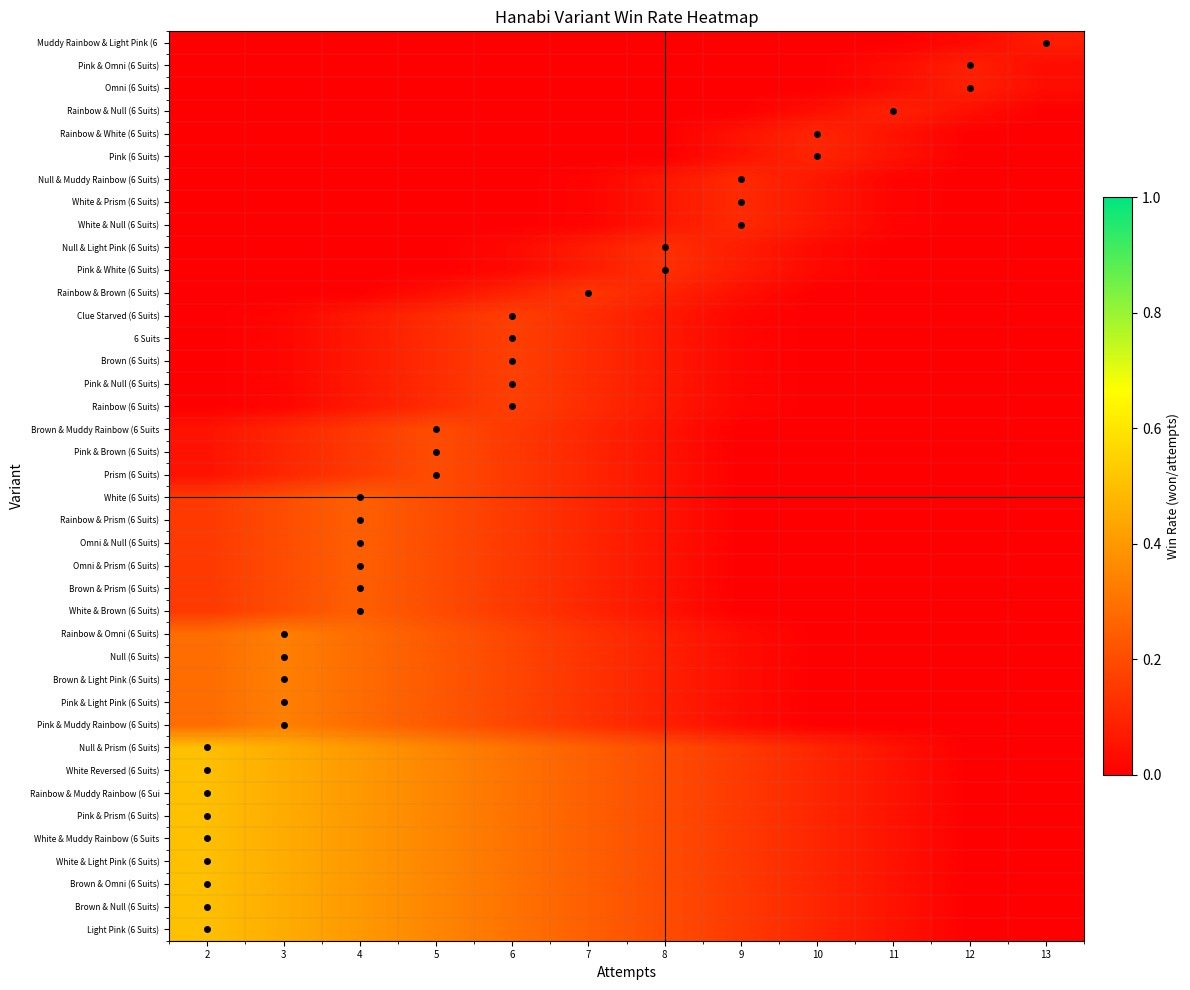

List the series in order of their peak value, lowest first.

Muddy Rainbow & Light Pink (6, Pink & Omni (6 Suits), Omni (6 Suits), Rainbow & Null (6 Suits), Rainbow & White (6 Suits), Pink (6 Suits), Null & Muddy Rainbow (6 Suits), White & Prism (6 Suits), White & Null (6 Suits), Null & Light Pink (6 Suits), Pink & White (6 Suits), Rainbow & Brown (6 Suits), Clue Starved (6 Suits), 6 Suits, Brown (6 Suits), Pink & Null (6 Suits), Rainbow (6 Suits), Brown & Muddy Rainbow (6 Suits, Pink & Brown (6 Suits), Prism (6 Suits), White (6 Suits), Rainbow & Prism (6 Suits), Omni & Null (6 Suits), Omni & Prism (6 Suits), Brown & Prism (6 Suits), White & Brown (6 Suits), Rainbow & Omni (6 Suits), Null (6 Suits), Brown & Light Pink (6 Suits), Pink & Light Pink (6 Suits), Pink & Muddy Rainbow (6 Suits), Null & Prism (6 Suits), White Reversed (6 Suits), Rainbow & Muddy Rainbow (6 Sui, Pink & Prism (6 Suits), White & Muddy Rainbow (6 Suits, White & Light Pink (6 Suits), Brown & Omni (6 Suits), Brown & Null (6 Suits), Light Pink (6 Suits)